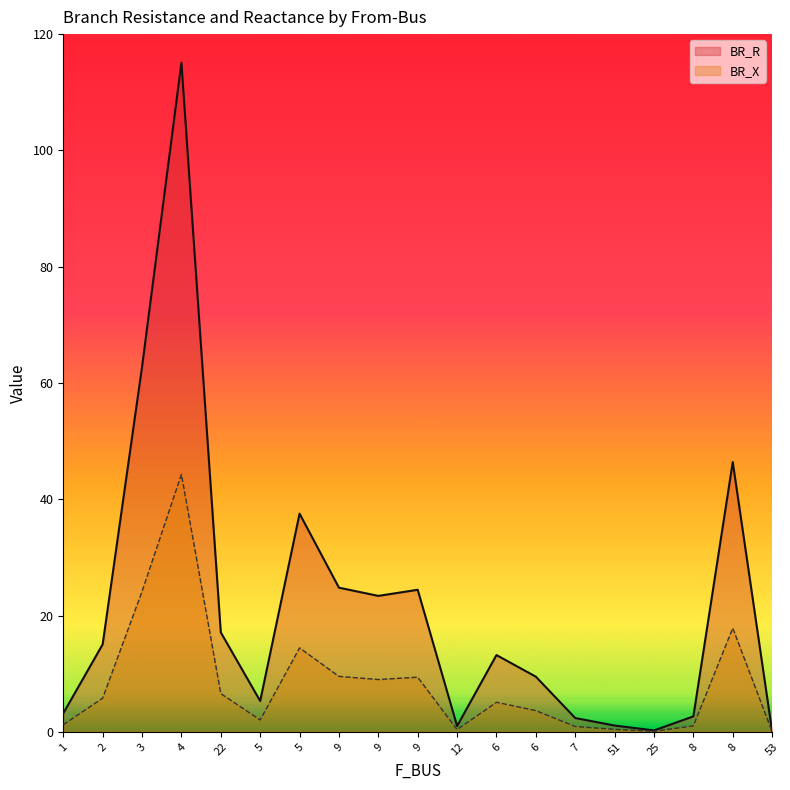

How many interior local peaks does the BR_X series have?

5